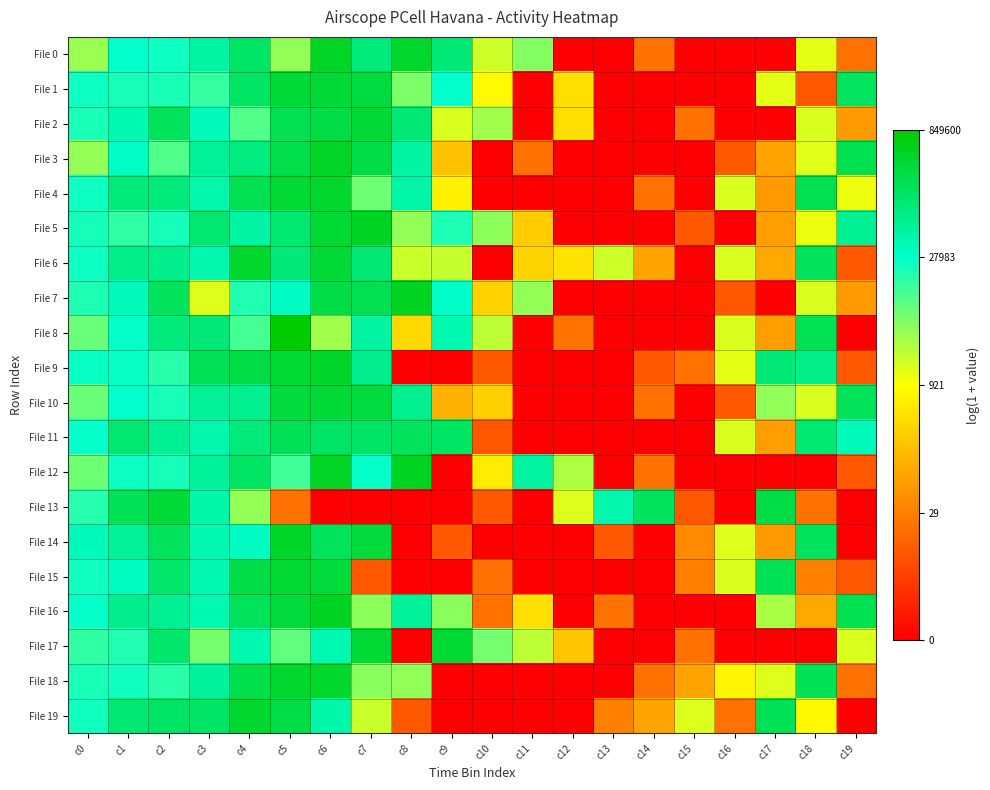

At how many categories does at least one series exceed 12?

13